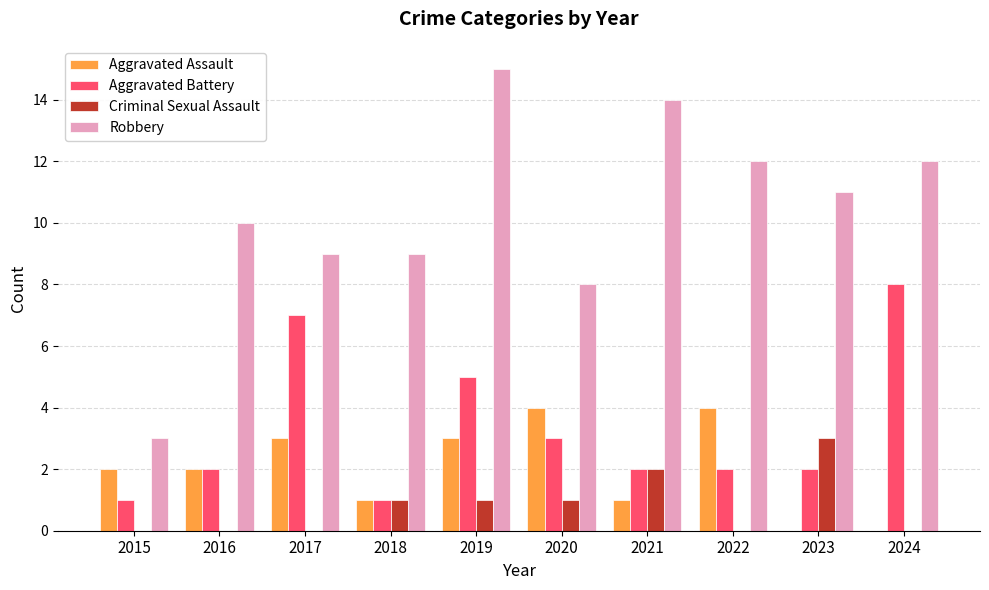

What are all the series names shown in the legend?

Aggravated Assault, Aggravated Battery, Criminal Sexual Assault, Robbery